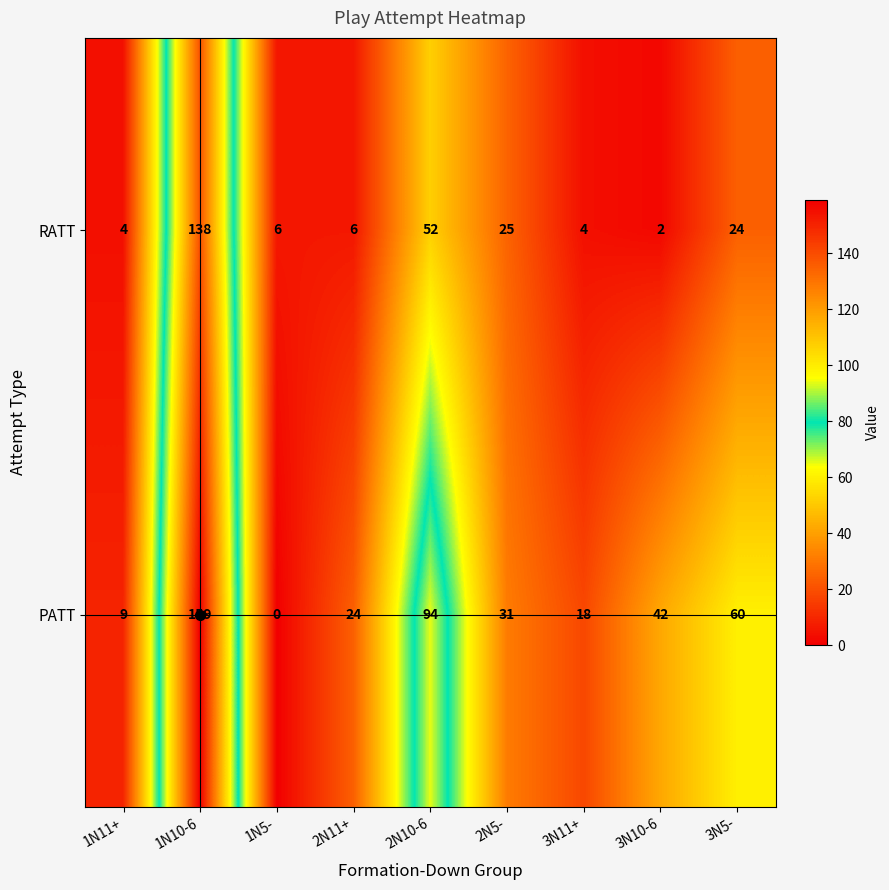

Is the value of PATT at 3N5- greater than the value of RATT at 3N10-6?

Yes